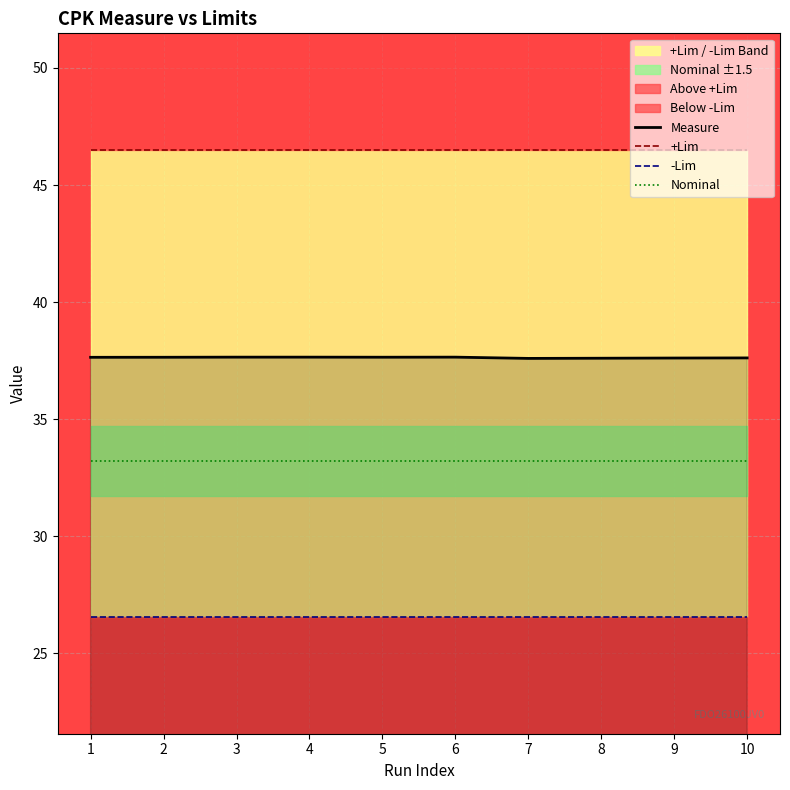

Reading left to right, list all the values displayed in this chart.

Measure: 1=37.6	2=37.6	3=37.6	4=37.6	5=37.6	6=37.6	7=37.6	8=37.6	9=37.6	10=37.6
+Lim: 1=46.5	2=46.5	3=46.5	4=46.5	5=46.5	6=46.5	7=46.5	8=46.5	9=46.5	10=46.5
-Lim: 1=26.6	2=26.6	3=26.6	4=26.6	5=26.6	6=26.6	7=26.6	8=26.6	9=26.6	10=26.6
Nominal: 1=33.2	2=33.2	3=33.2	4=33.2	5=33.2	6=33.2	7=33.2	8=33.2	9=33.2	10=33.2